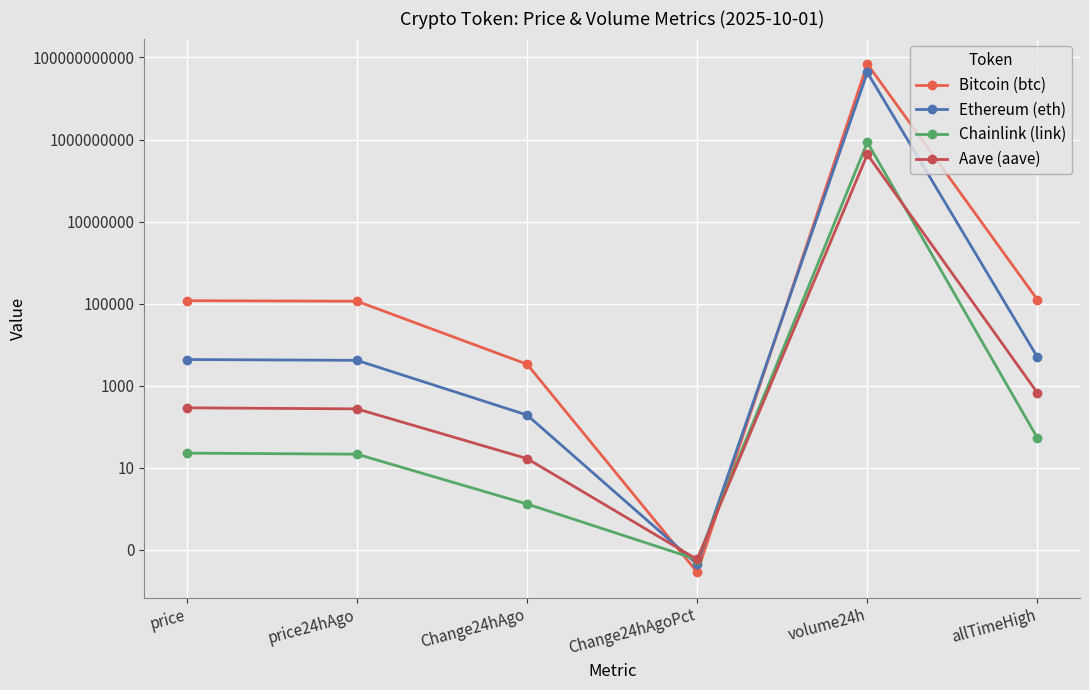

Which category has the highest value across all series?

volume24h